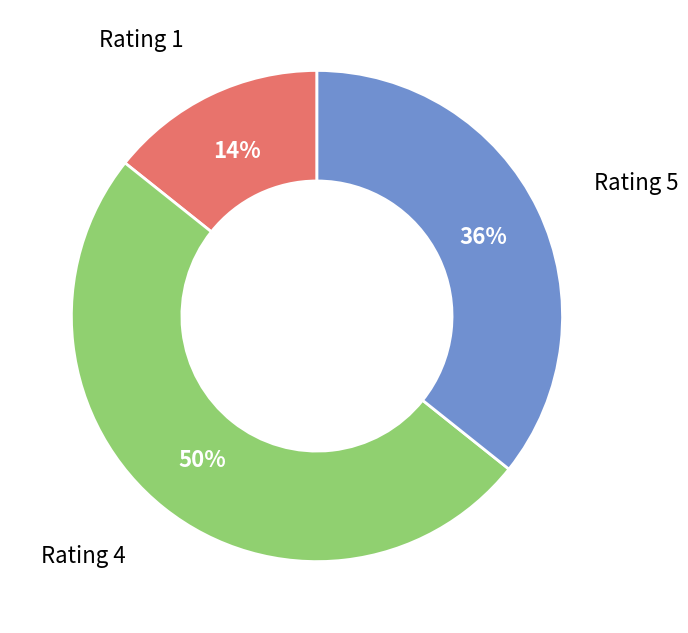

To the nearest percent, what is the average slice percentage?

33%